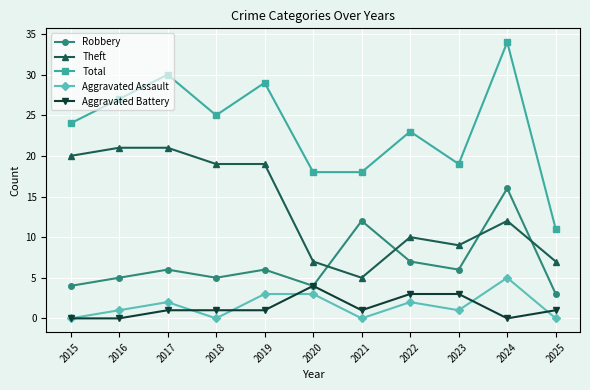

Count the number of data series in this chart.

5